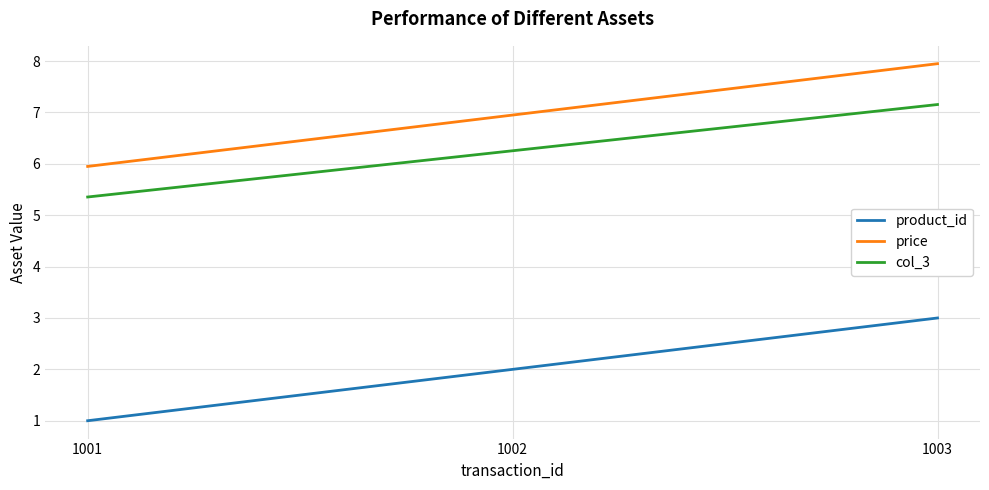

Count the number of categories in the chart.

3